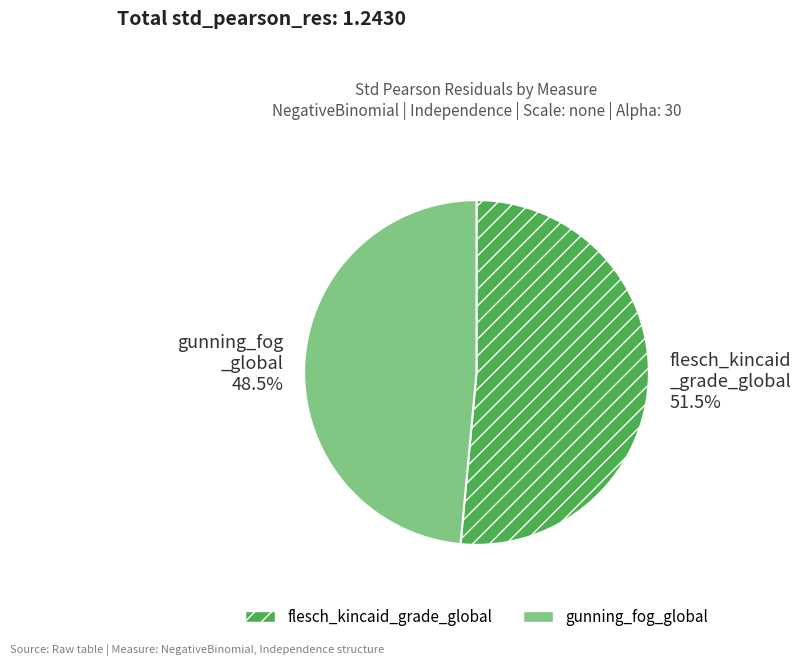

To the nearest percent, what is the difference between the largest and smallest slice percentages?

3%